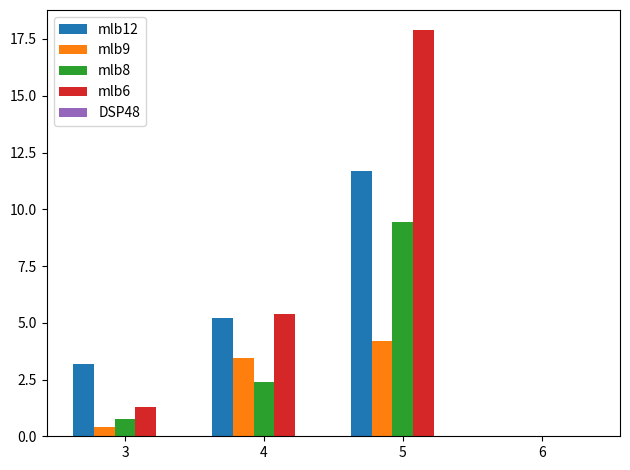

The value of mlb9 at 6 is 1.3. True or false?

False